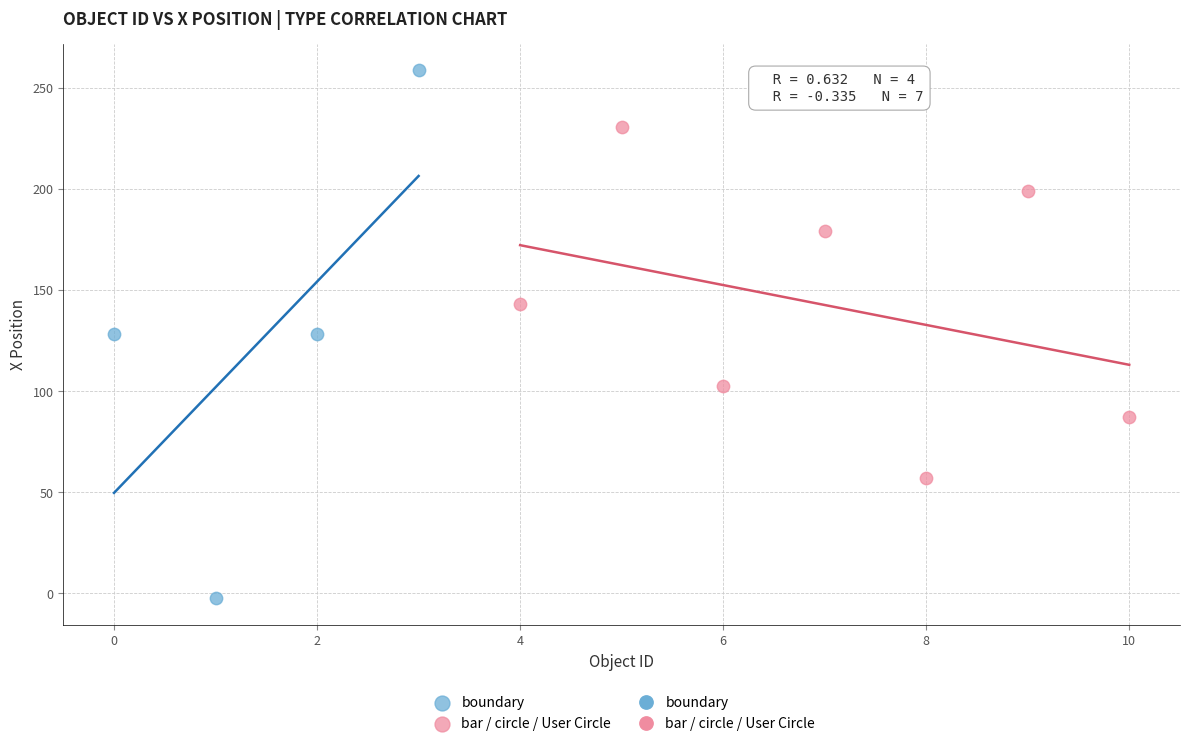

Which series reaches the minimum Y coordinate?

boundary